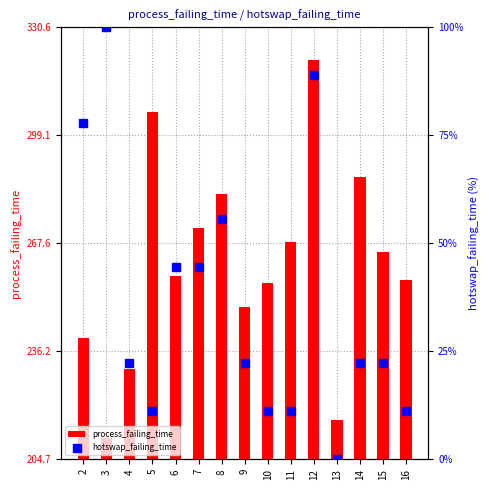

At which category is the sum across all series the highest?

12